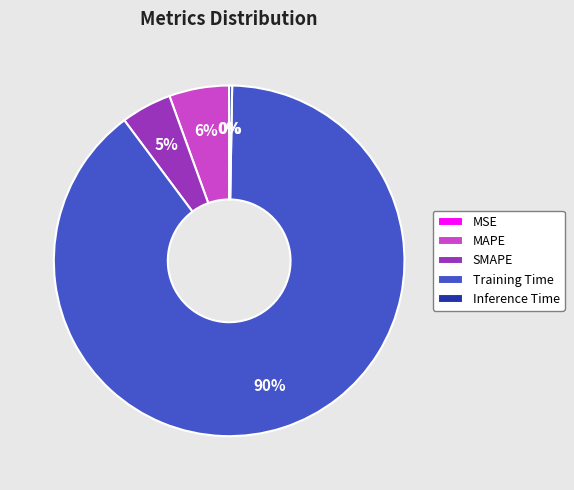

To the nearest percent, what percentage of the pie is Training Time?

90%